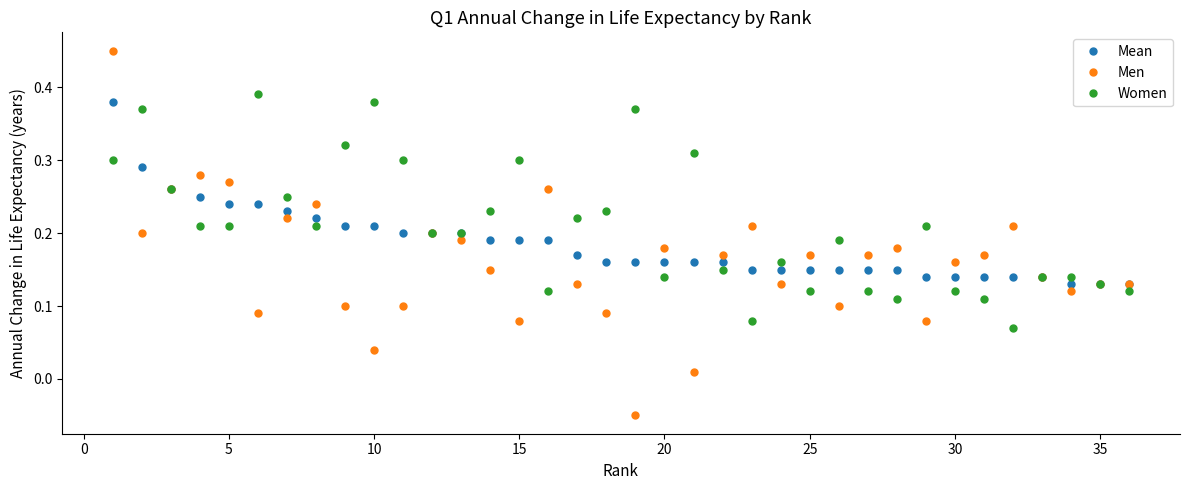

Which series has the widest spread of values?

Men